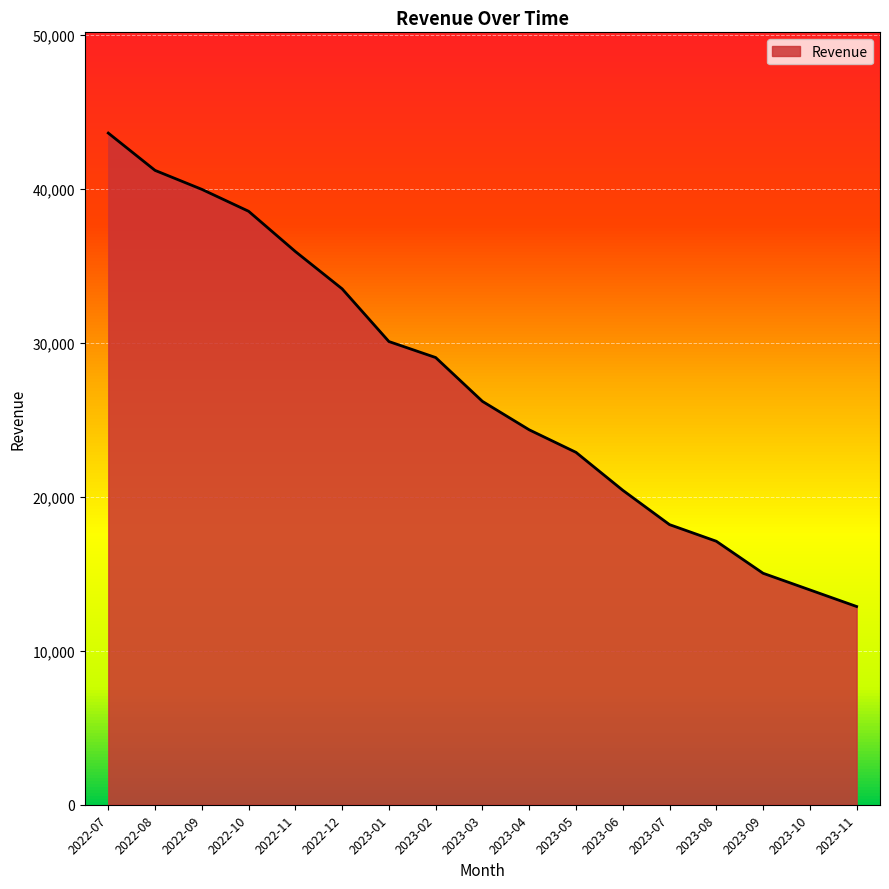

Is it true that the value at 2023-02 is 38788?

False